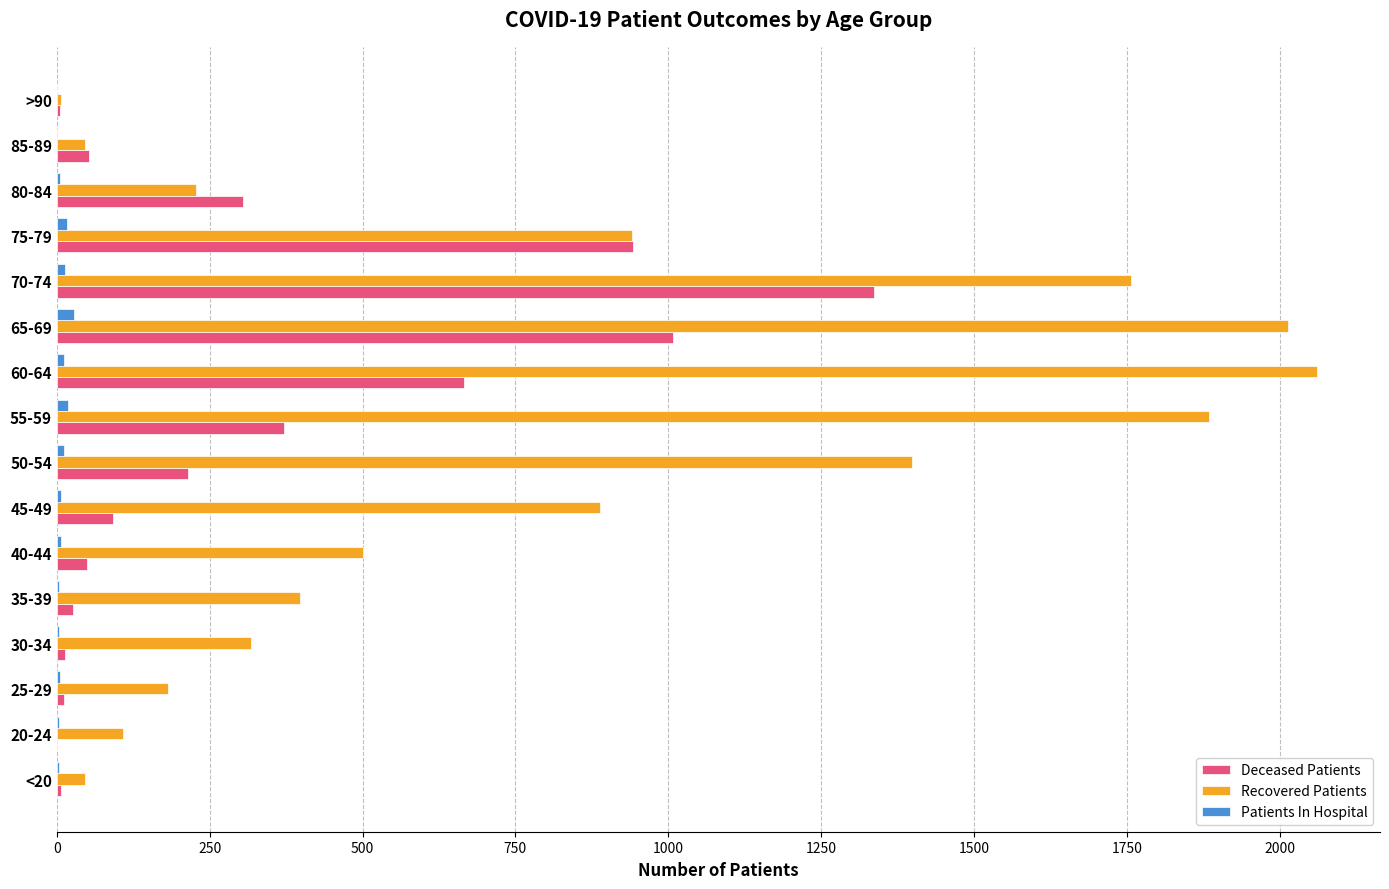

The value of Recovered Patients at 75-79 is 941. True or false?

True